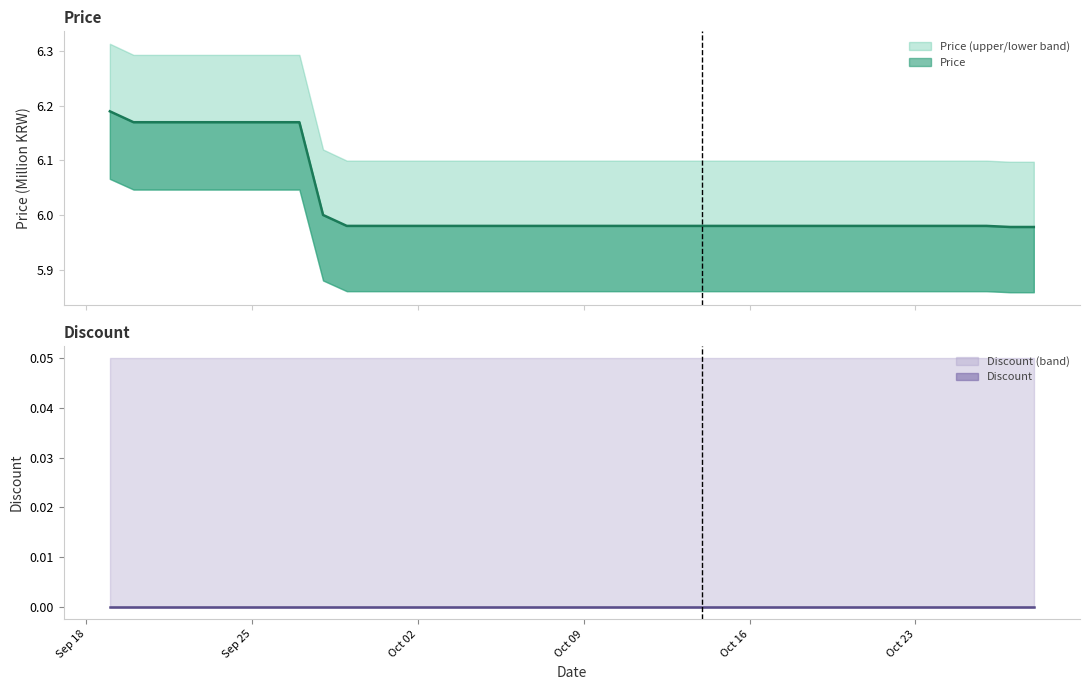

What is the ratio of the value at 2023-10-14 to the value at 2023-10-24?

1.0